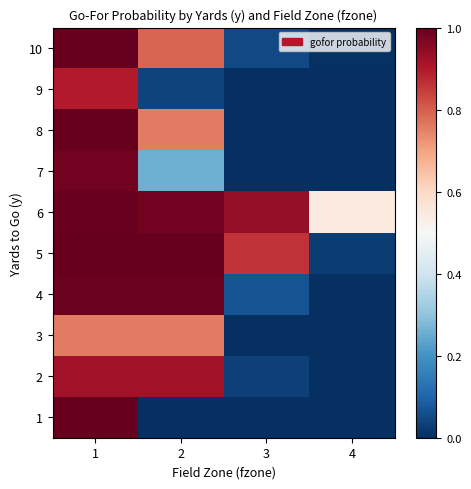

Between 2 and 1, which is larger?

1